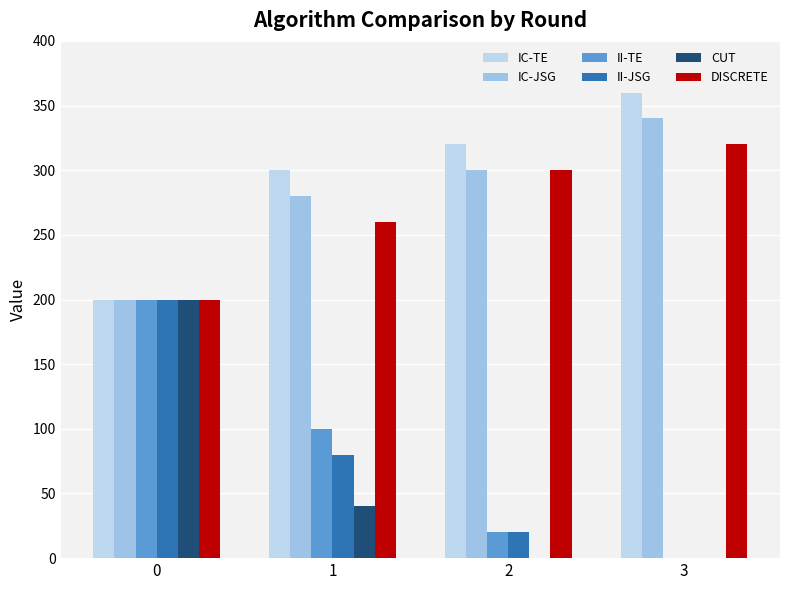

What is the value of the IC-TE bar at the 1st from the left?

200